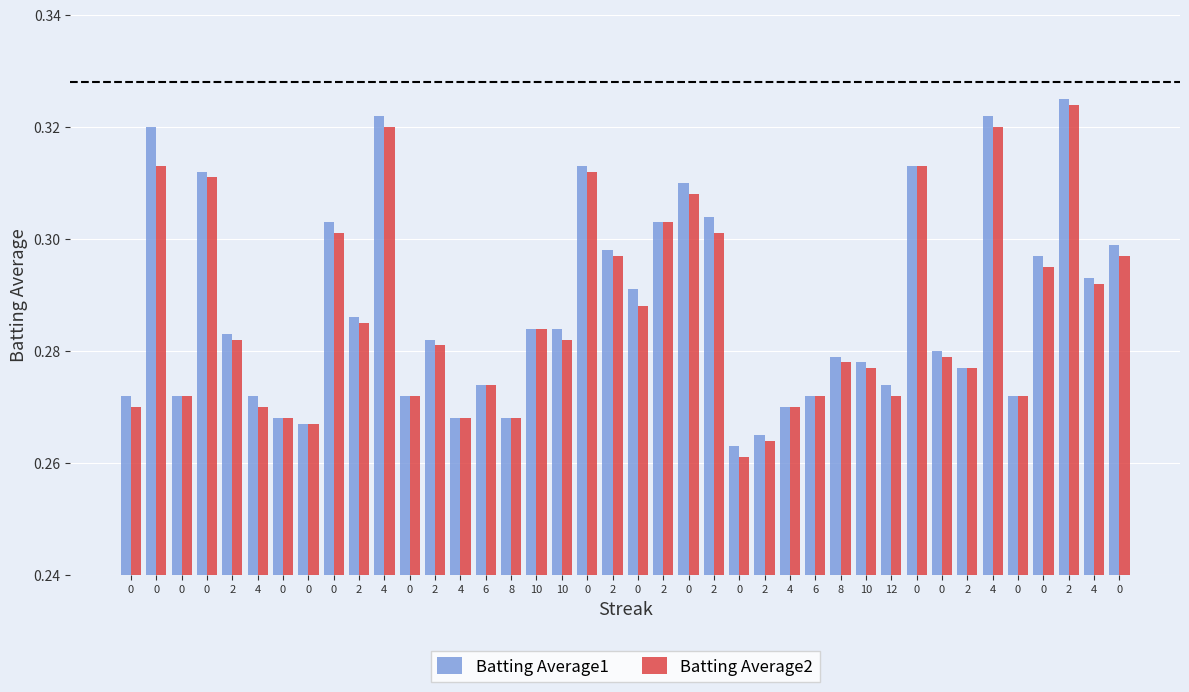

How many series are shown in this chart?

2